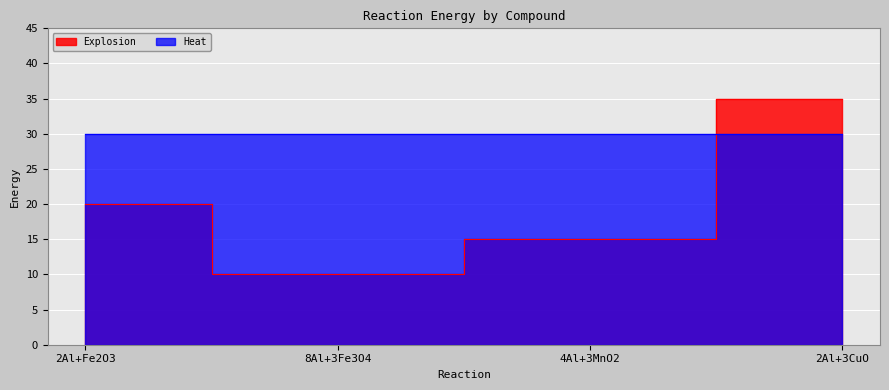

Reading left to right, transcribe all the data shown in this chart.

2Al+Fe2O3=20	8Al+3Fe3O4=10	4Al+3MnO2=15	2Al+3CuO=35